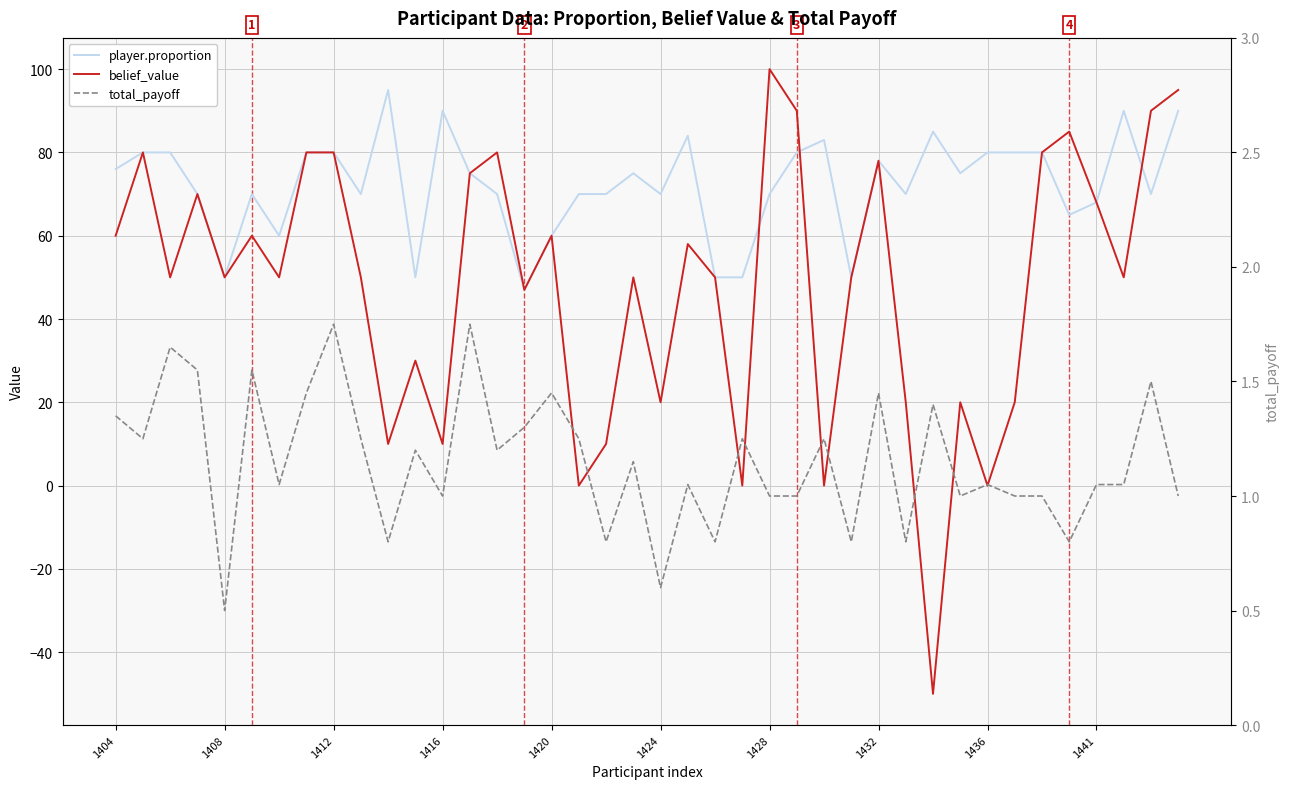

How many lines are shown in the chart?

3